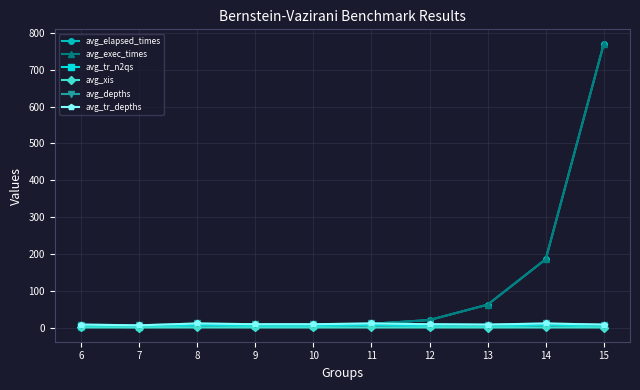

Does the chart have visible grid lines?

Yes